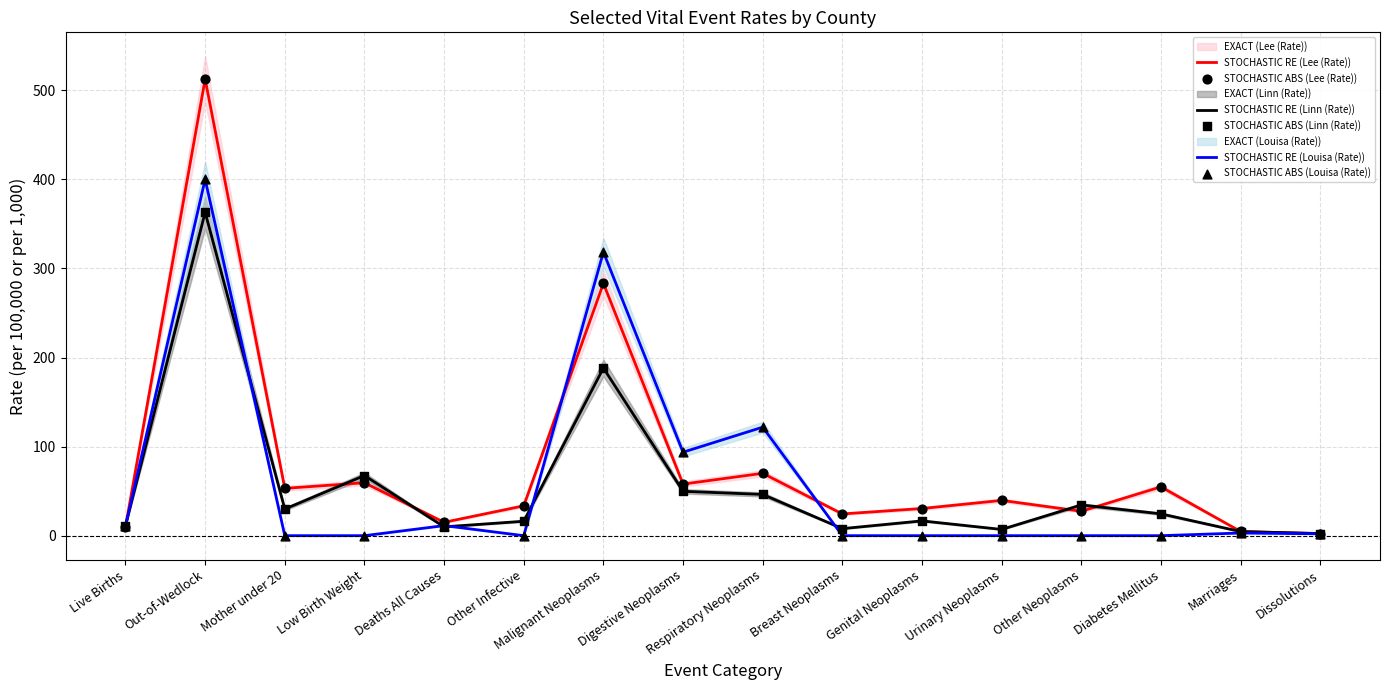

At which label does STOCHASTIC RE (Lee (Rate)) reach its peak?

Out-of-Wedlock